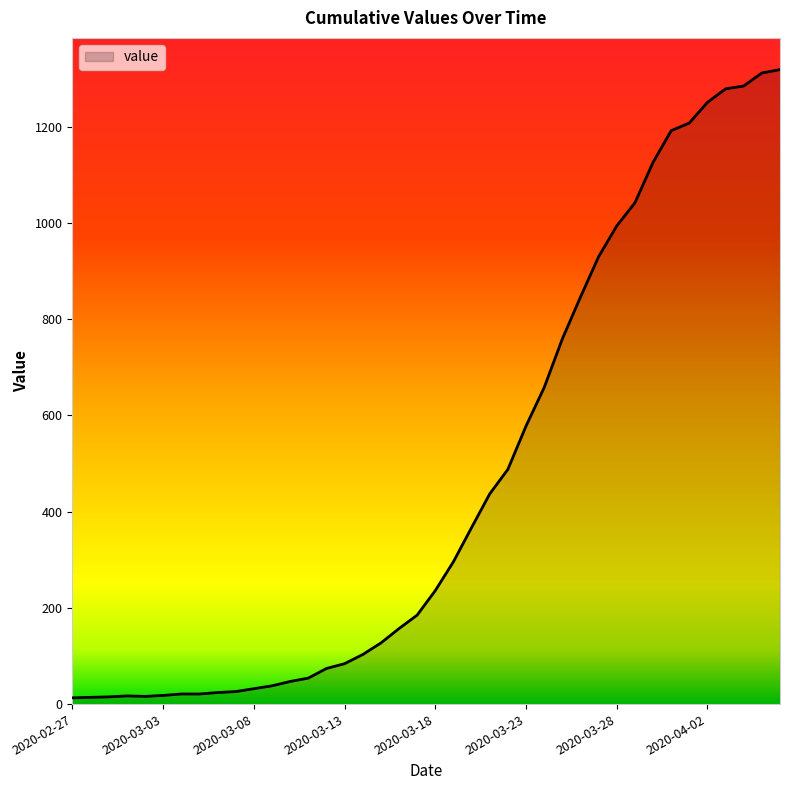

Rank the categories by value from lowest to highest.

2020-02-27, 2020-02-28, 2020-02-29, 2020-03-02, 2020-03-01, 2020-03-03, 2020-03-04, 2020-03-05, 2020-03-06, 2020-03-07, 2020-03-08, 2020-03-09, 2020-03-10, 2020-03-11, 2020-03-12, 2020-03-13, 2020-03-14, 2020-03-15, 2020-03-16, 2020-03-17, 2020-03-18, 2020-03-19, 2020-03-20, 2020-03-21, 2020-03-22, 2020-03-23, 2020-03-24, 2020-03-25, 2020-03-26, 2020-03-27, 2020-03-28, 2020-03-29, 2020-03-30, 2020-03-31, 2020-04-01, 2020-04-02, 2020-04-03, 2020-04-04, 2020-04-05, 2020-04-06